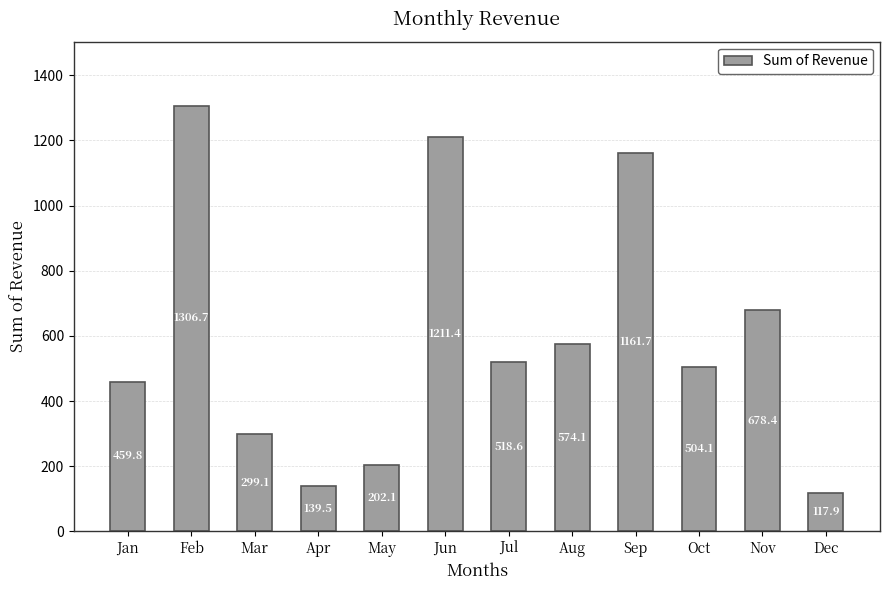

What is the difference between the second highest and second lowest values?

1071.9